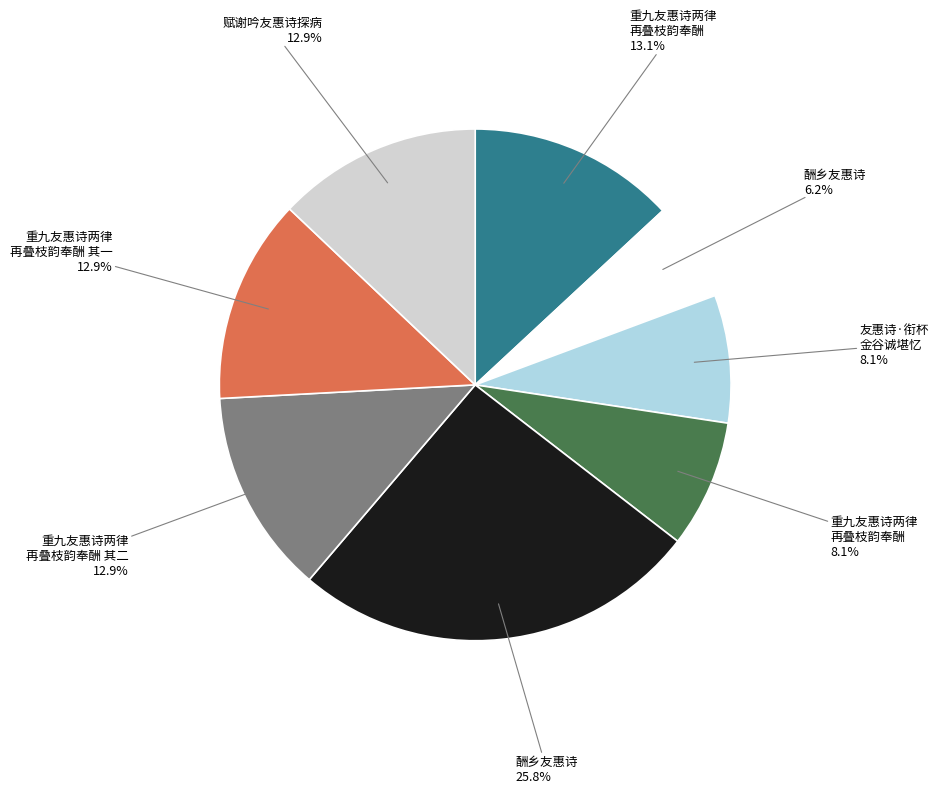

Does any single category account for the majority?

No